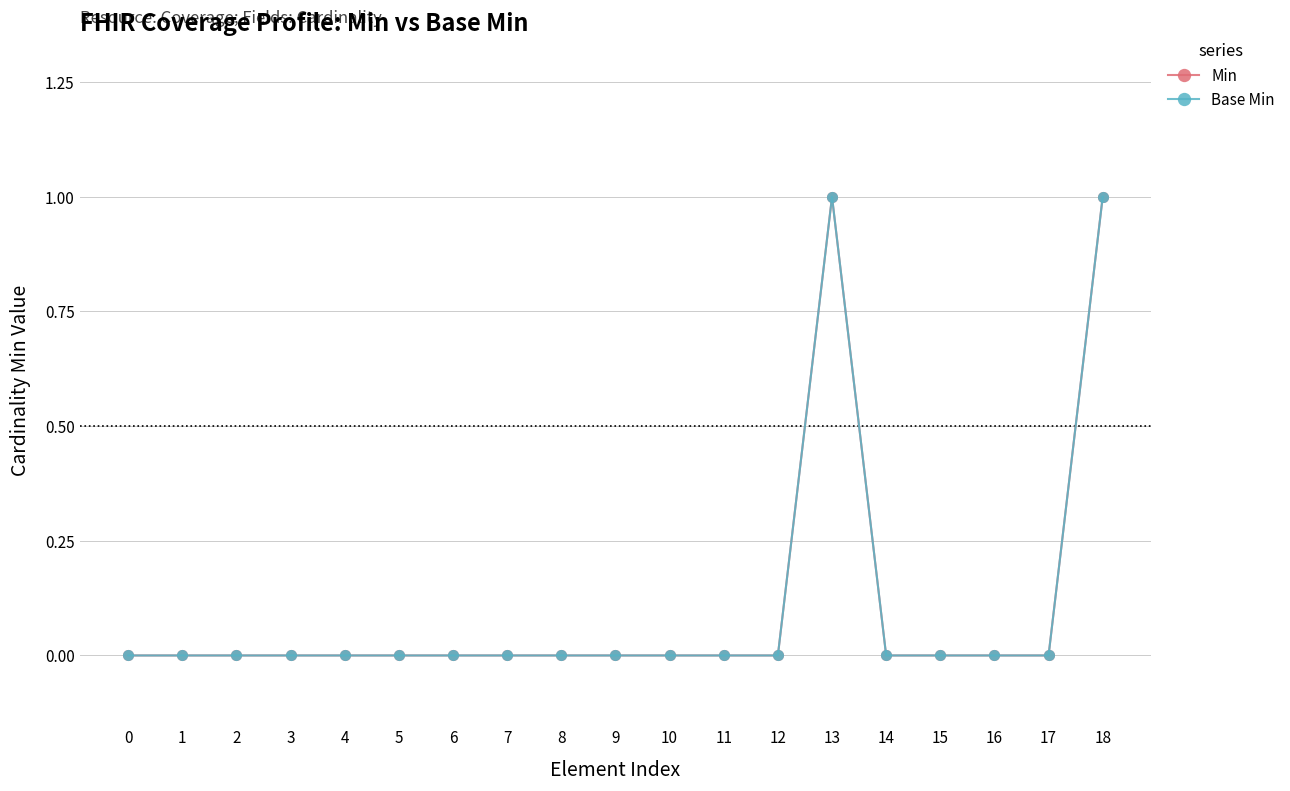

Which series has the widest spread of values?

Min